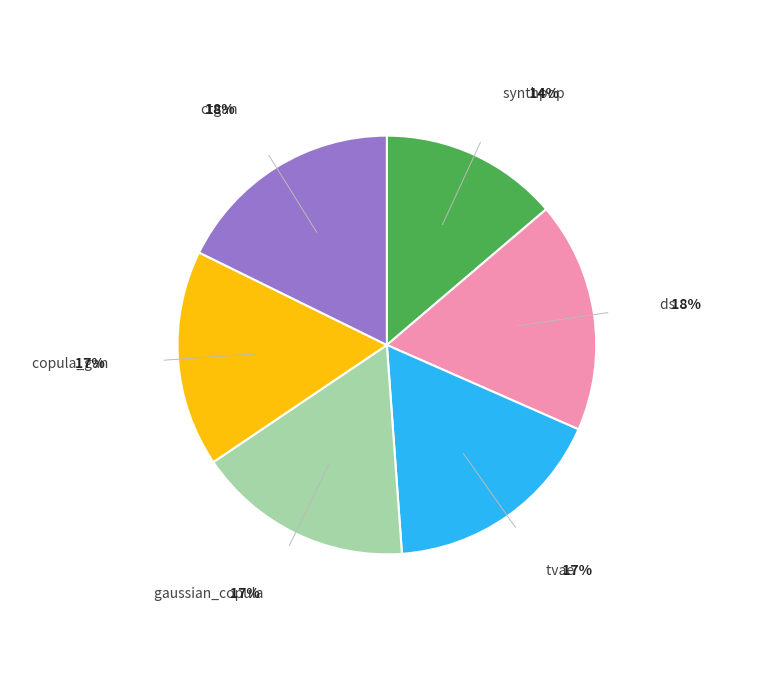

How many segments does this pie chart have?

6